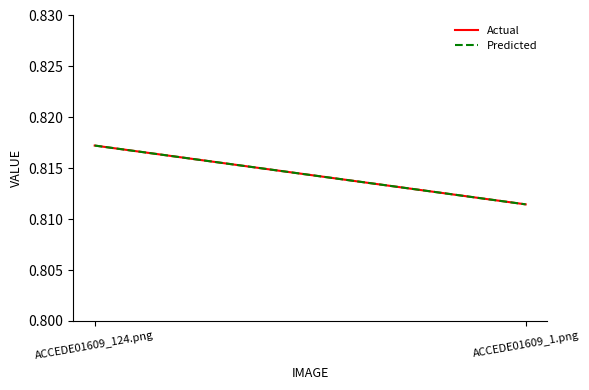

List the series in order of their peak value, lowest first.

Actual, Predicted